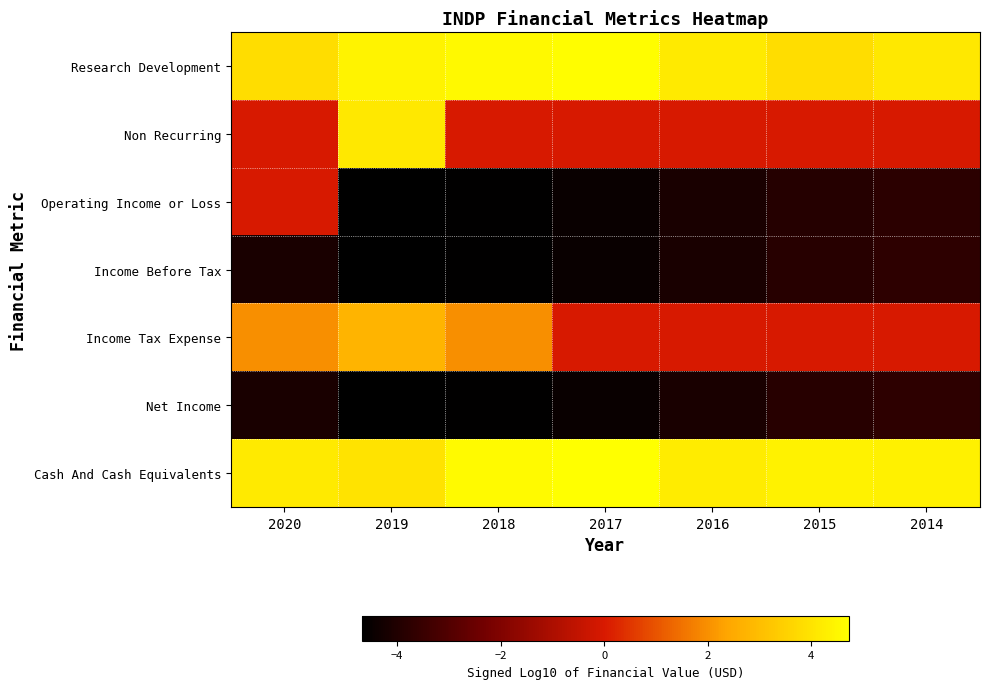

What is the spread (max minus min) of values at 2020?

8.3